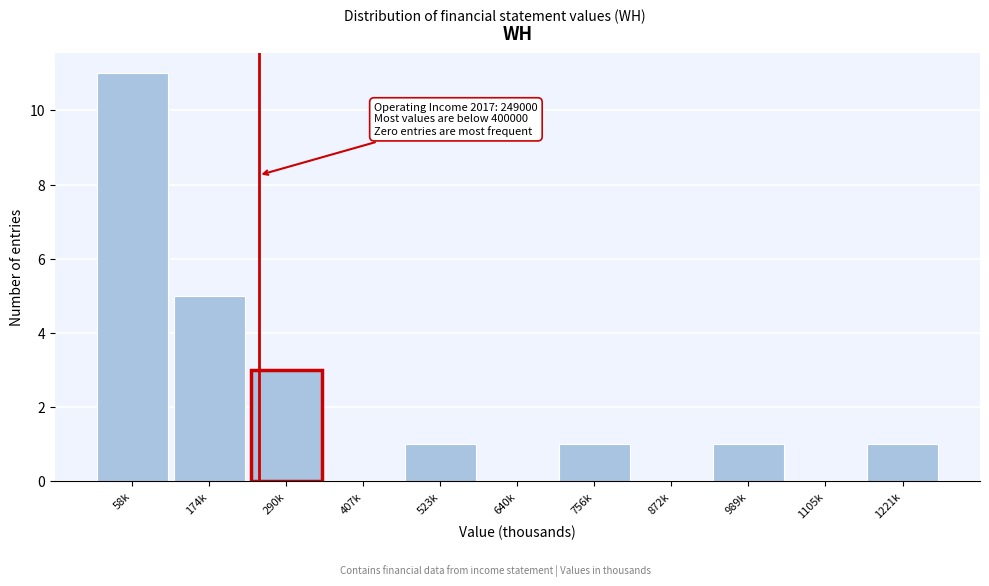

Reading right to left, what are all the values shown in this chart?

1221k=1	1105k=0	989k=1	872k=0	756k=1	640k=0	523k=1	407k=0	290k=3	174k=5	58k=11